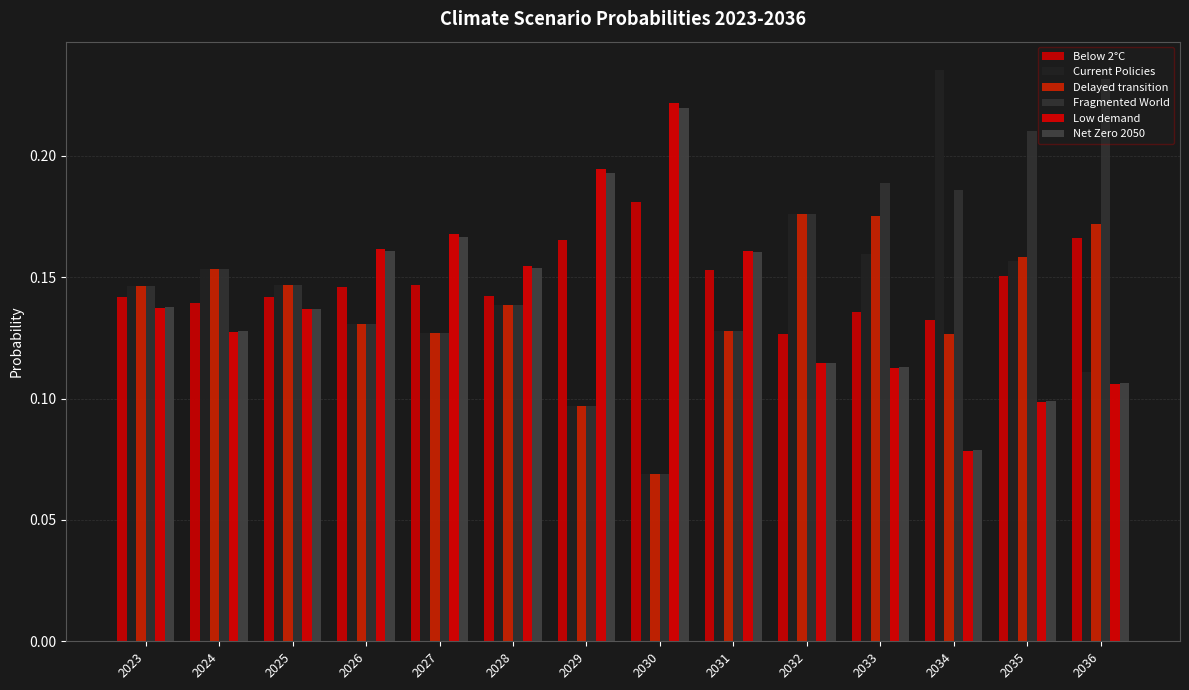

At how many categories does at least one series exceed 0?

14